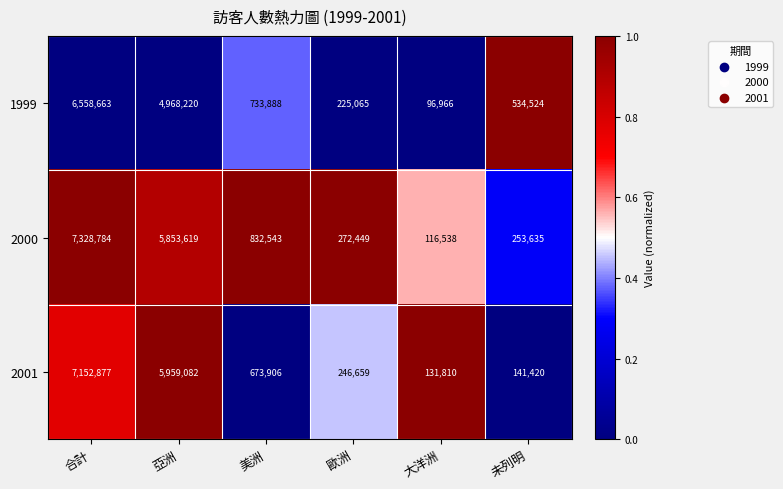

At 合計, list the series in order from largest to smallest.

2000, 2001, 1999